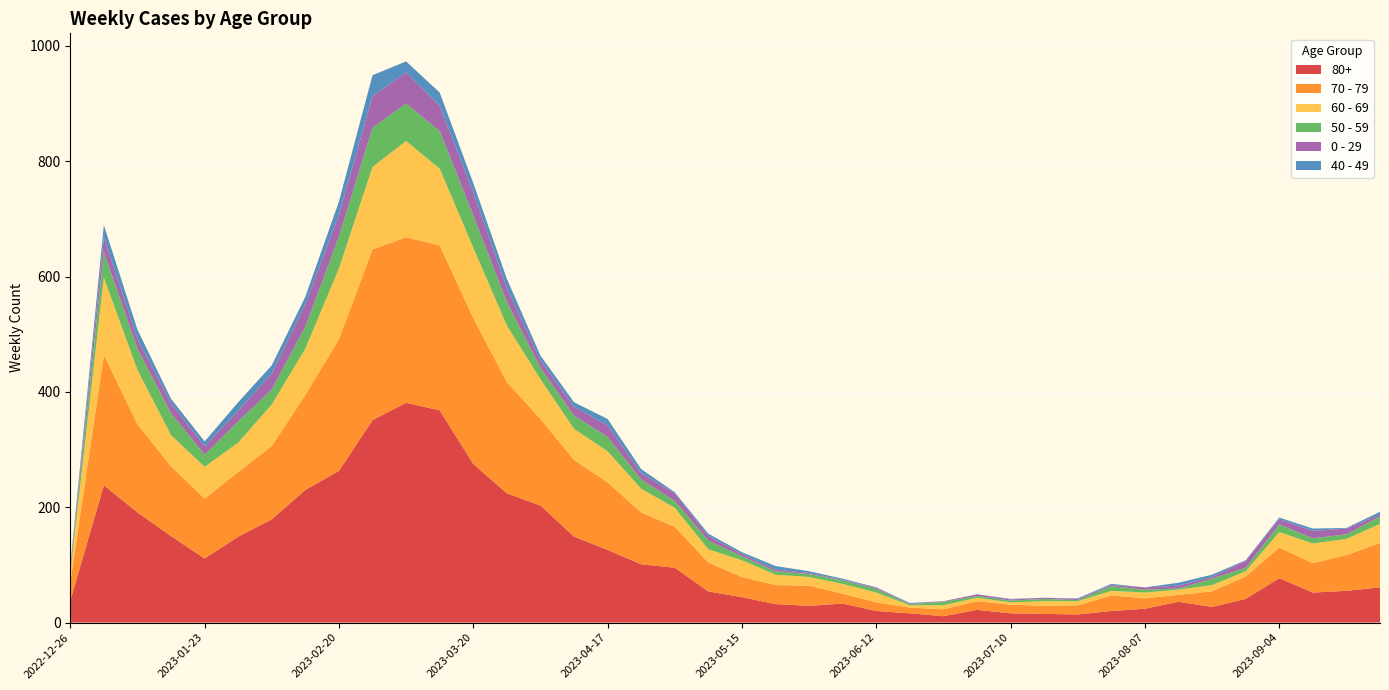

Reading left to right, extract all data points from this chart.

70 - 79: 32	226	153	121	104	112	127	165	228	296	287	286	253	193	150	133	117	90	71	50	35	33	35	17	15	10	12	15	15	14	16	27	18	12	27	39	53	51	62	77
80+: 38	238	191	150	111	149	179	230	263	351	381	368	275	224	203	149	126	101	95	54	44	32	29	33	20	16	11	22	16	15	14	20	24	36	27	41	77	52	55	61
60 - 69: 16	134	94	54	55	51	72	80	123	143	167	133	122	98	69	54	54	41	33	23	29	18	15	17	17	4	7	6	4	8	7	8	10	9	11	9	27	34	28	33
50 - 59: 5	44	37	38	21	37	26	38	55	68	65	65	56	41	20	23	25	16	12	15	7	6	5	6	6	2	6	3	3	4	2	8	5	2	11	6	13	9	8	13
0 - 29: 4	26	17	17	15	18	28	39	38	55	54	44	40	24	13	15	20	11	13	8	4	3	2	1	2	1	1	3	2	2	2	2	4	5	3	12	9	13	10	3
40 - 49: 4	21	16	8	8	15	14	13	23	36	19	23	16	16	8	8	11	7	2	4	3	6	3	2	1	1	0	0	1	0	1	2	0	5	4	1	3	4	1	5